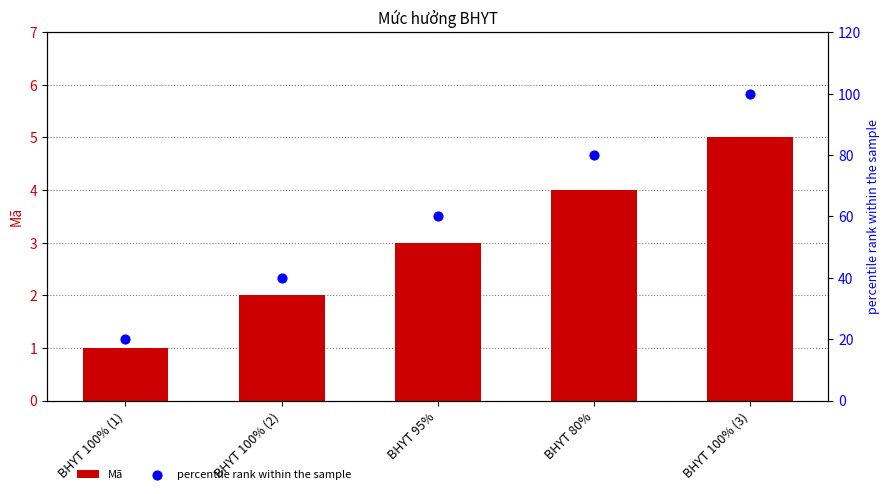

What are all the series names shown in the legend?

Mã, percentile rank within the sample